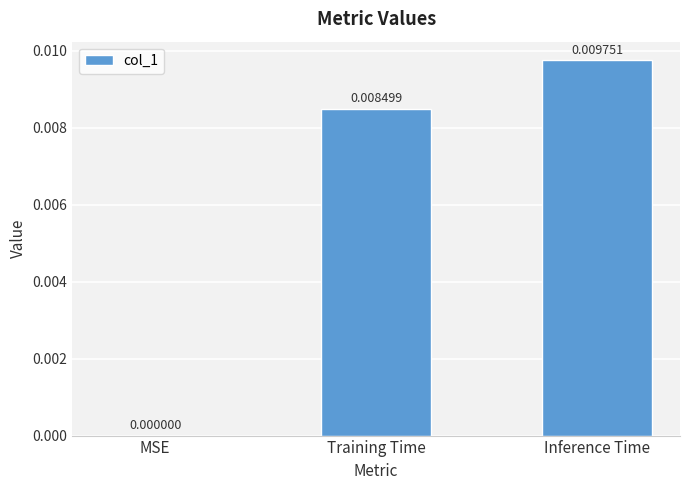

Which has a higher value, Training Time or MSE?

Training Time